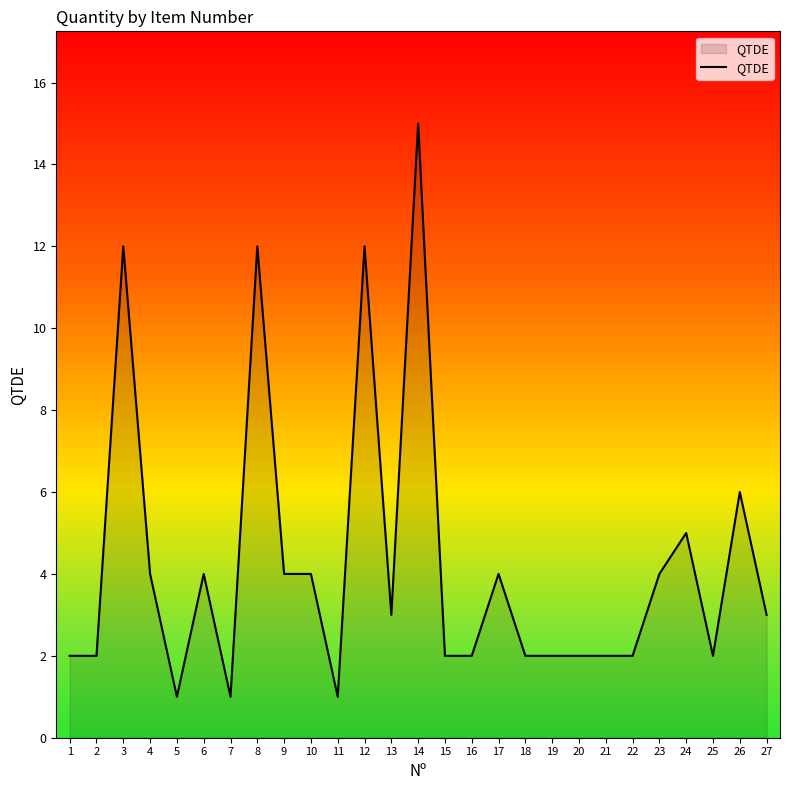

What value does the data have at 3, to the nearest 5?

10